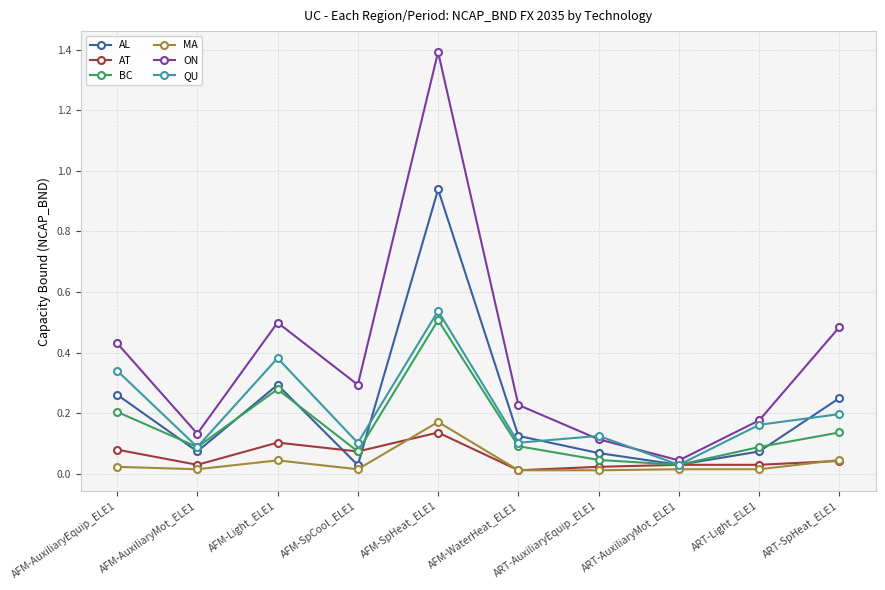

True or false: MA has more than 0 points higher than both neighbors.

True